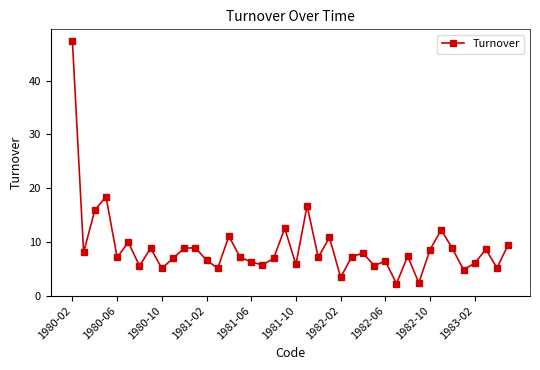

What is the maximum value shown in the chart?

47.3